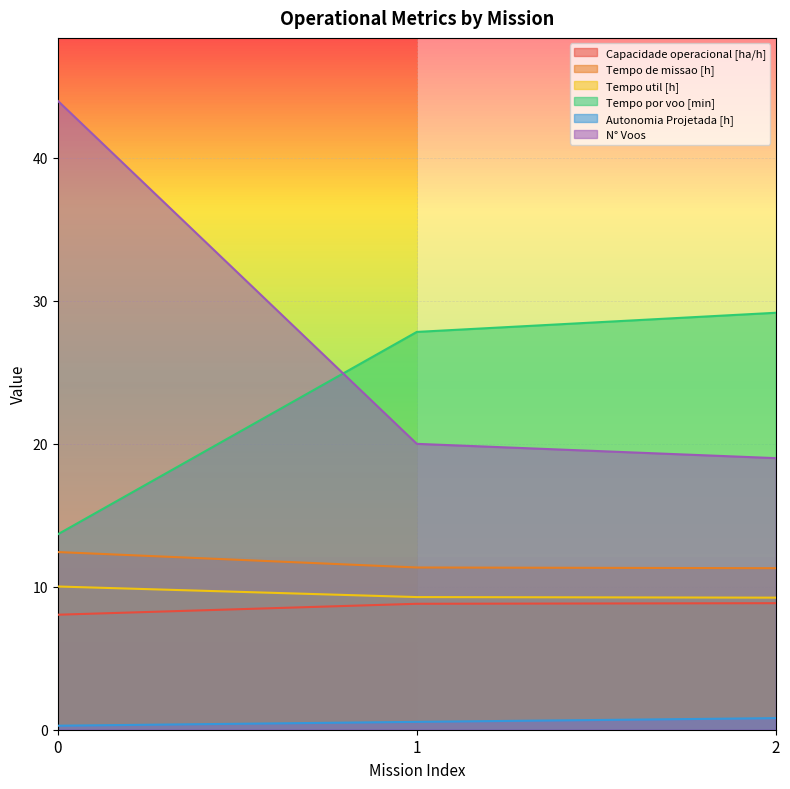

At which label does Tempo por voo [min] first exceed 27?

1